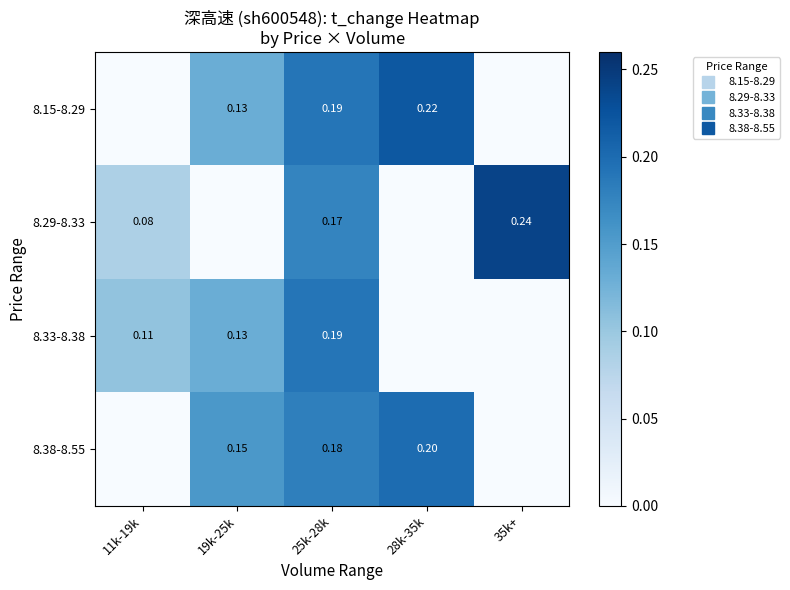

The value of 8.15-8.29 at 11k-19k is 0.1. True or false?

False